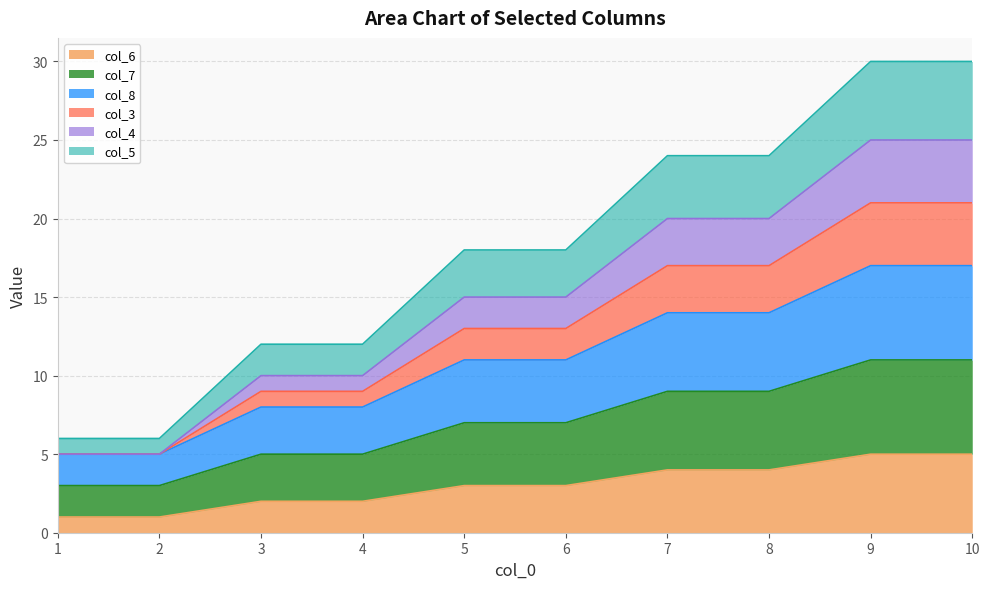

Does the chart have visible grid lines?

Yes